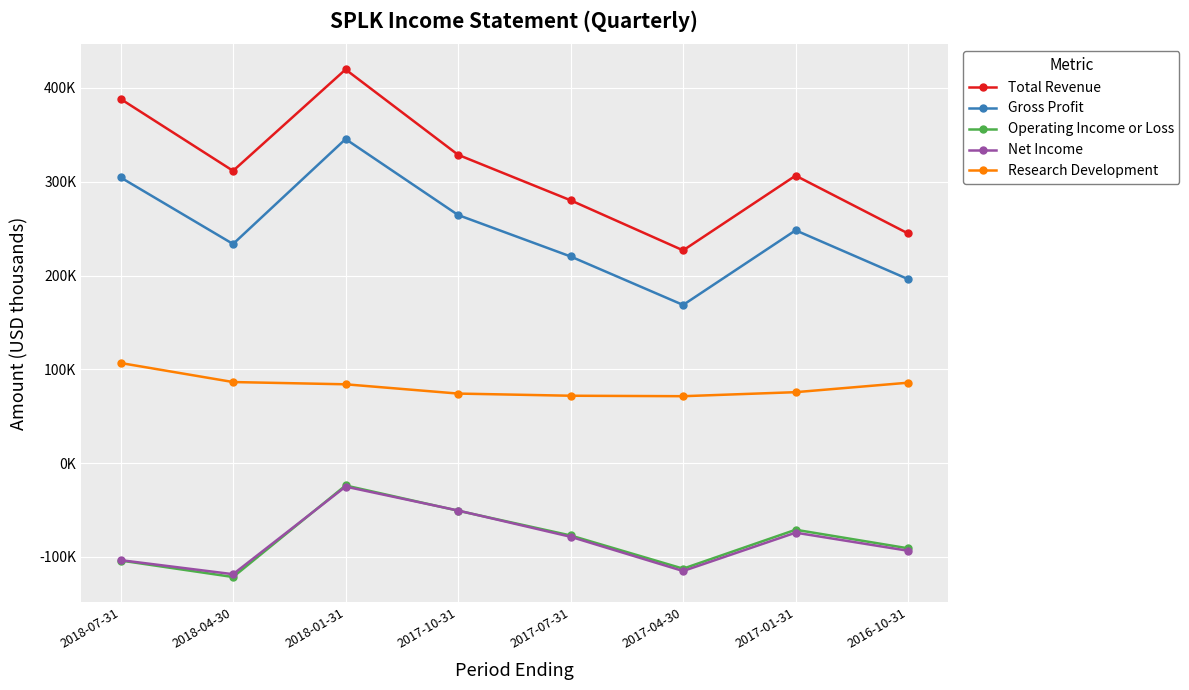

What is the label of the 5th point from the left?

2017-07-31